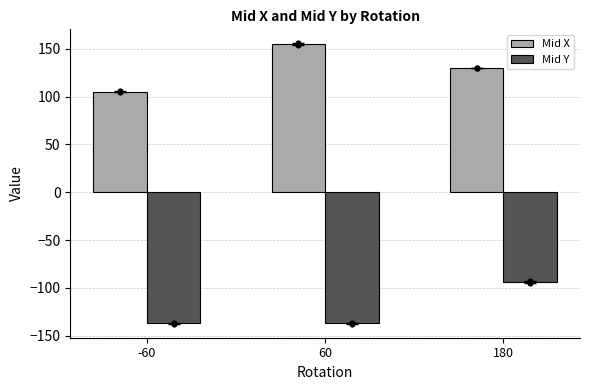

Which series has the largest Y range (max minus min)?

Mid X